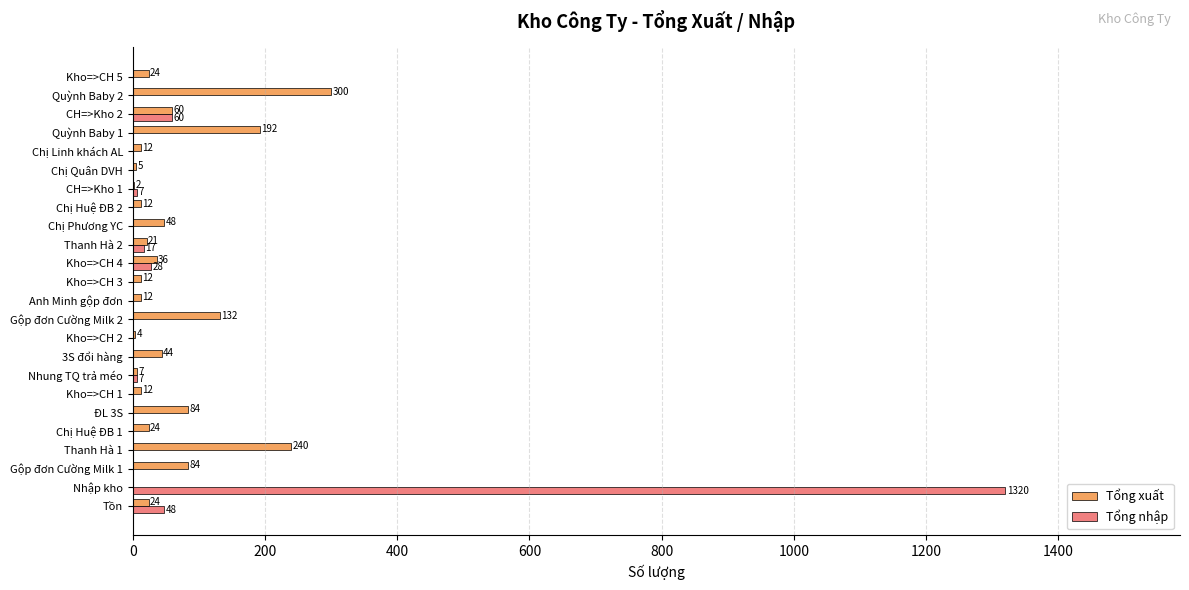

What is the sum of all Tổng xuất values?

1391